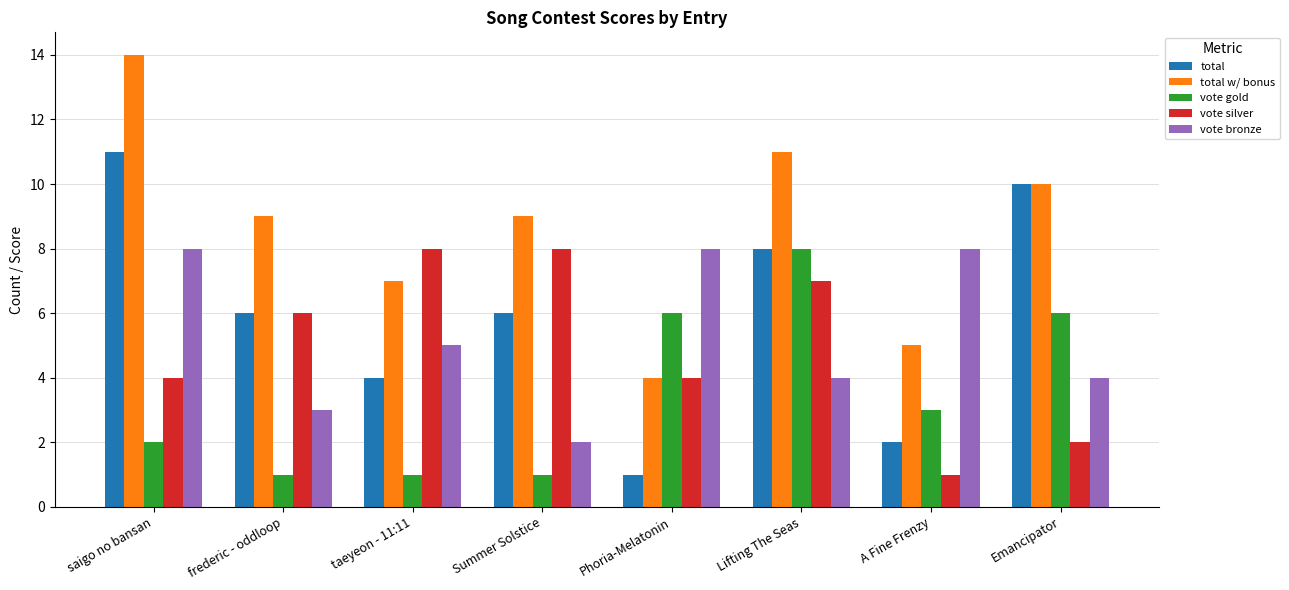

How many groups of bars are there?

8